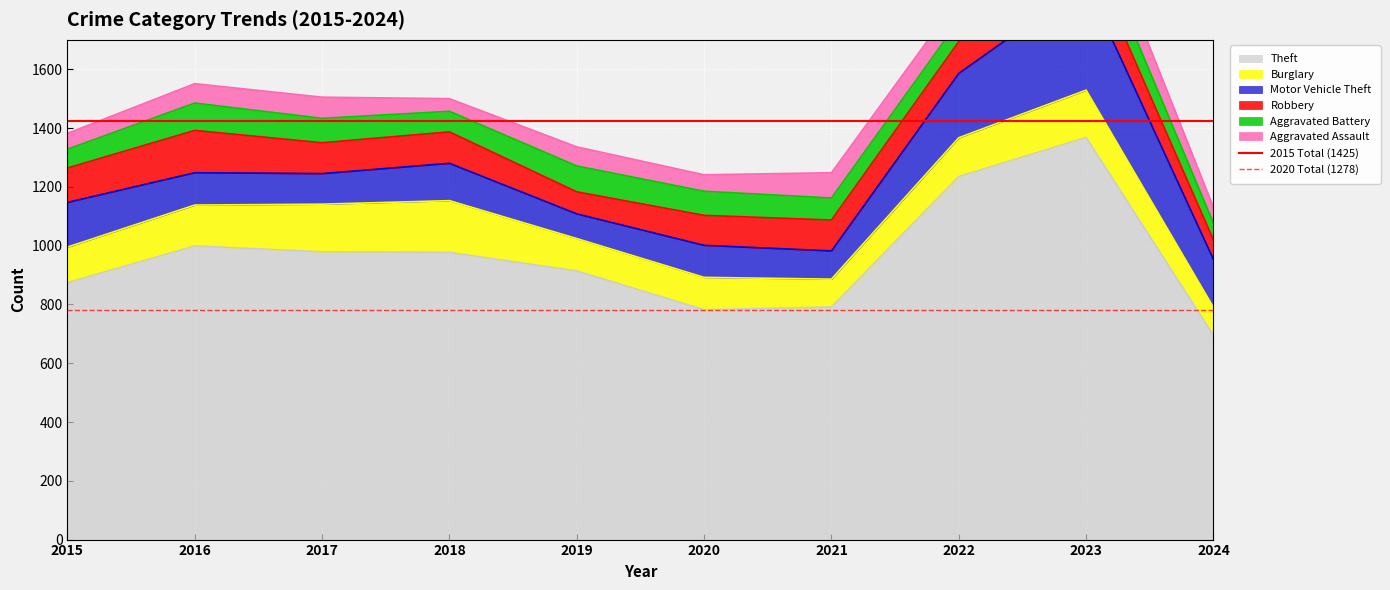

Which category has the highest value in the Theft series?

2023